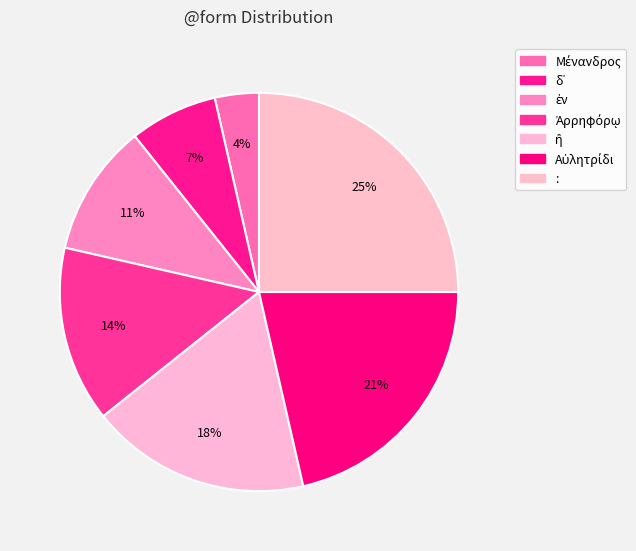

Which slice is the smallest?

Μένανδρος